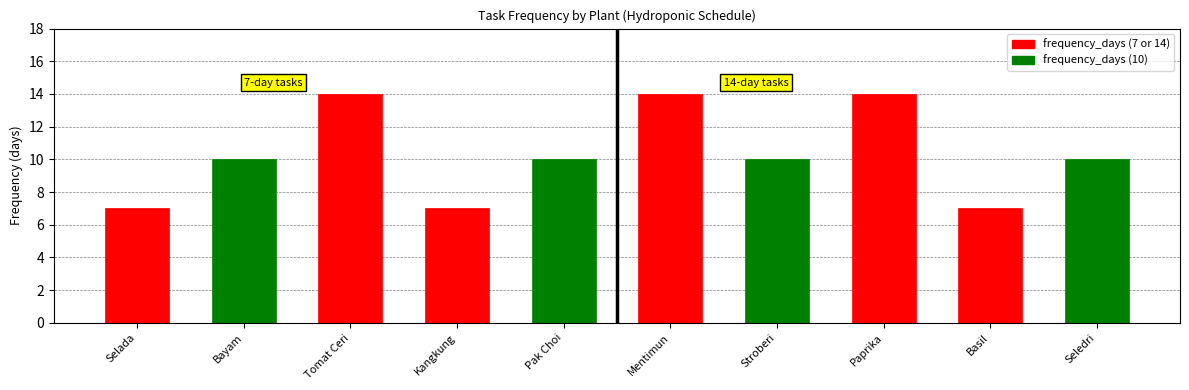

Reading left to right, transcribe all the data shown in this chart.

7	10	14	7	10	14	10	14	7	10